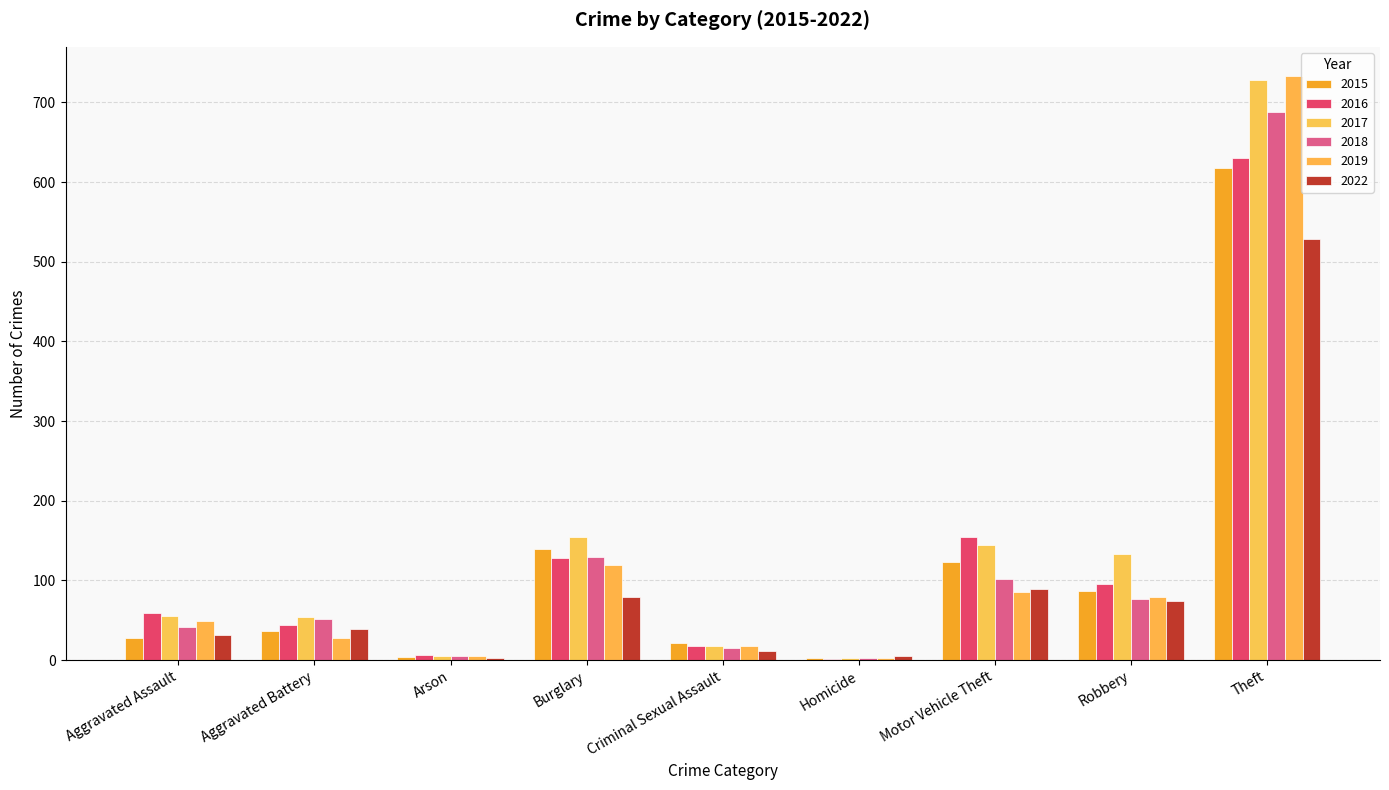

What is the label of the 8th bar from the right?

Aggravated Battery